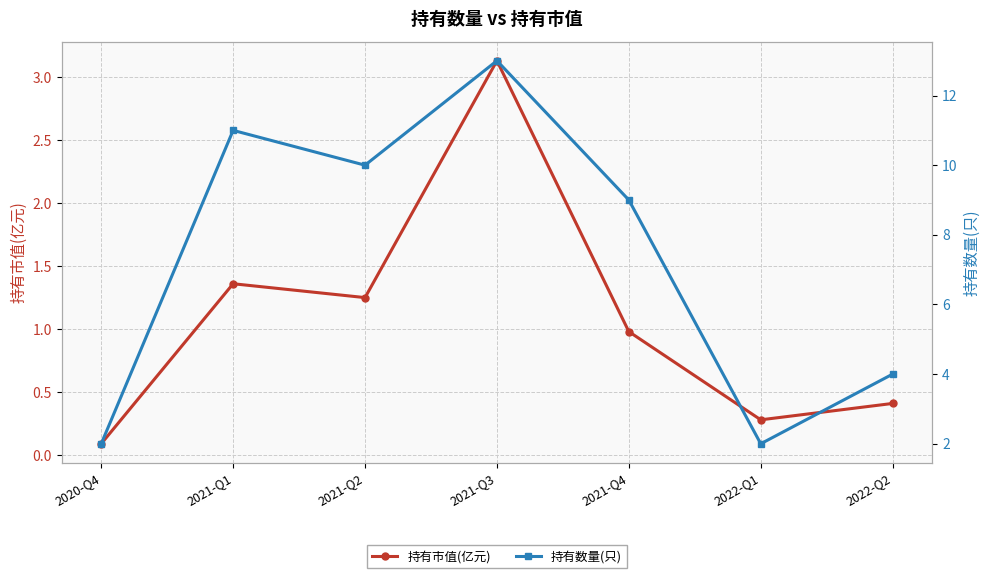

What position from the right is 2021-Q2?

5